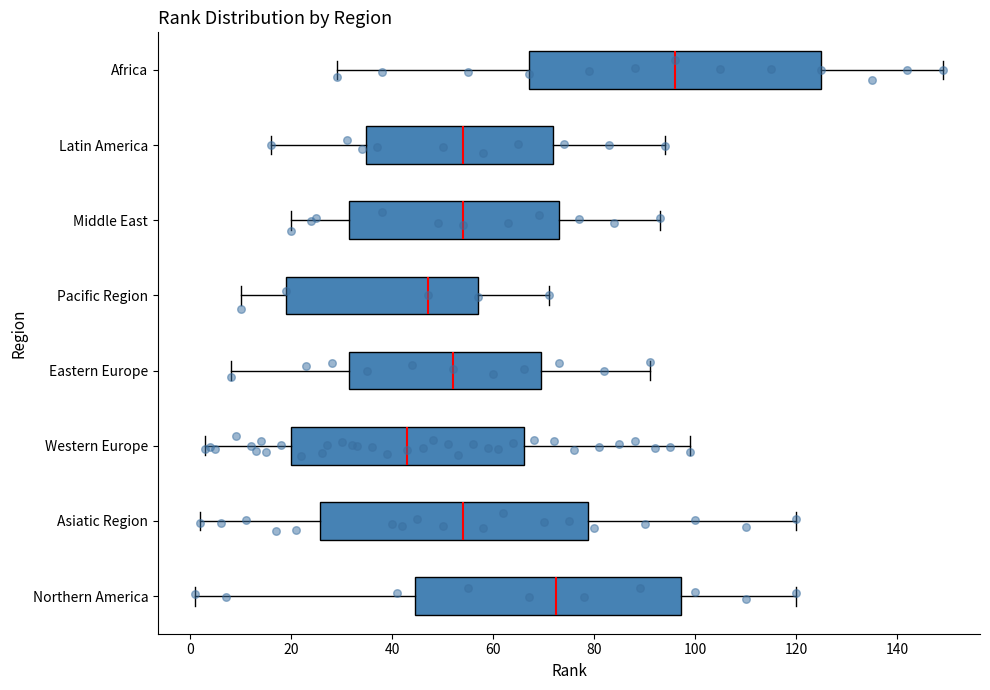

Reading bottom to top, transcribe this box plot: for each box, give where its median line is, the range the box spans, and where its two whiskers end, as read against the x-axis. The values are not printed on the chart, so give them approximately, as read against the axis.

Northern America: median 72, box 44 to 98, whiskers 2 to 120
Asiatic Region: median 54, box 26 to 78, whiskers 2 to 120
Western Europe: median 44, box 20 to 66, whiskers 4 to 100
Eastern Europe: median 52, box 32 to 70, whiskers 8 to 92
Pacific Region: median 48, box 20 to 58, whiskers 10 to 72
Middle East: median 54, box 32 to 74, whiskers 20 to 94
Latin America: median 54, box 34 to 72, whiskers 16 to 94
Africa: median 96, box 68 to 126, whiskers 30 to 150